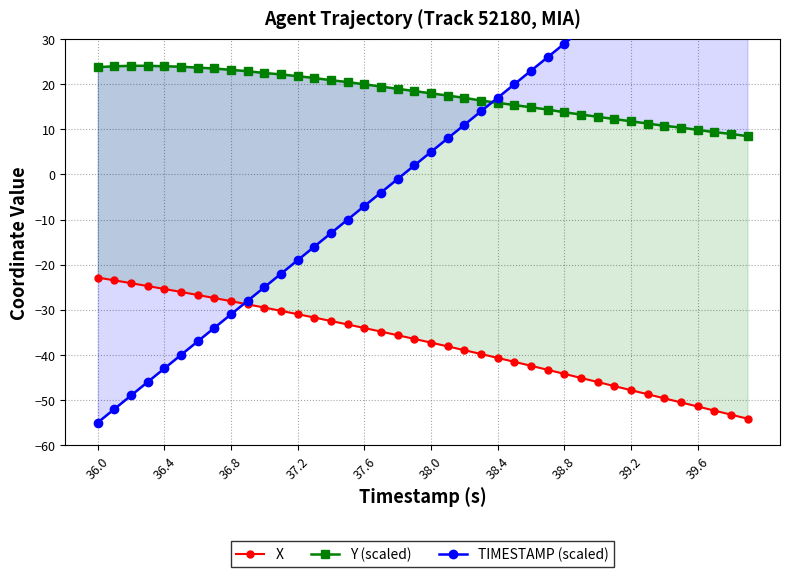

Which series has the largest range (max minus min)?

TIMESTAMP (scaled)